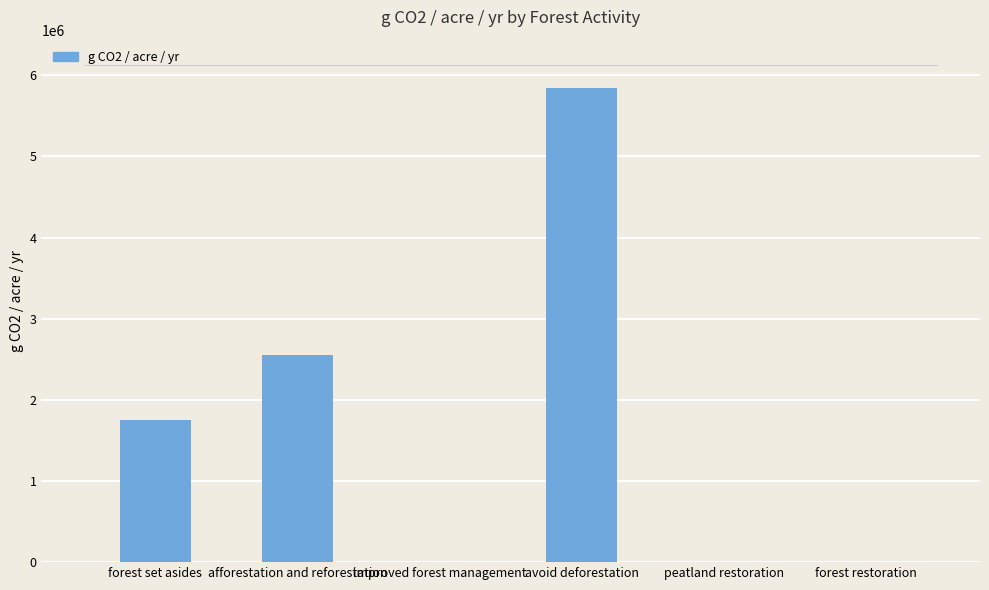

What is the maximum value shown in the chart?

5839764.7